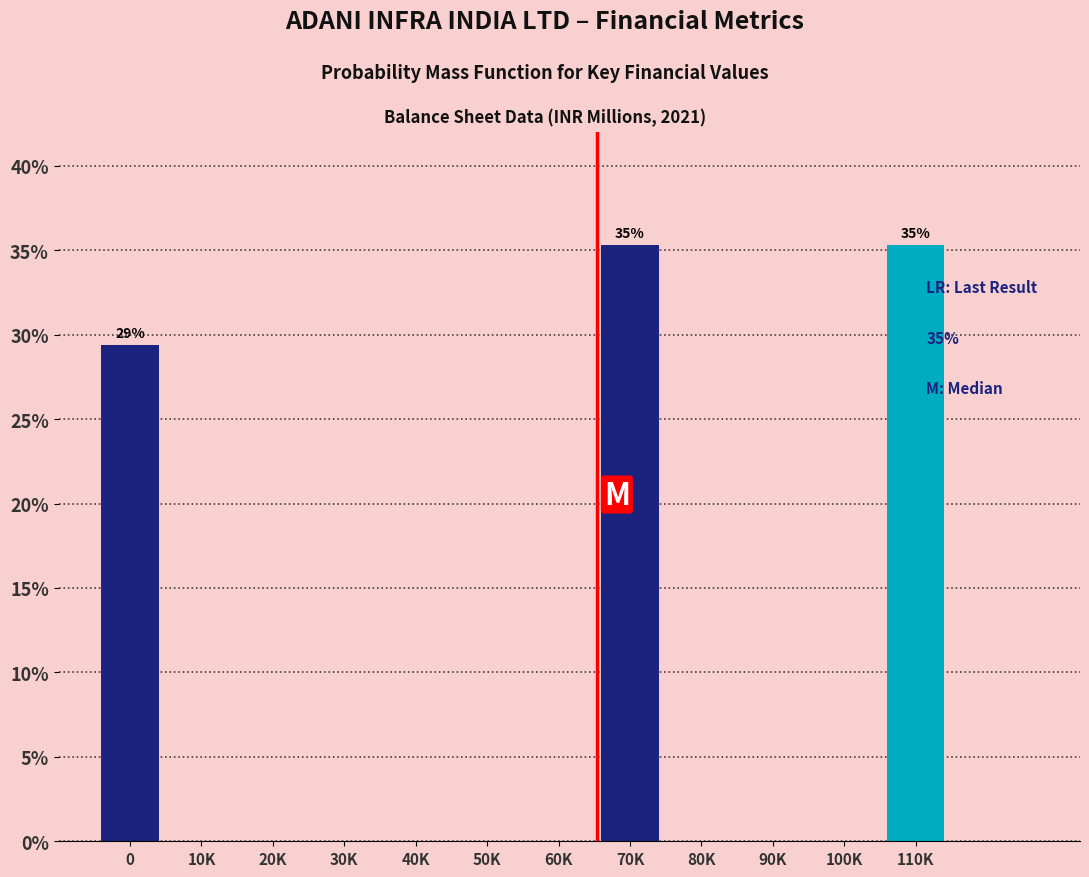

Reading left to right, transcribe all the data shown in this chart.

0=29.4	10K=0.0	20K=0.0	30K=0.0	40K=0.0	50K=0.0	60K=0.0	70K=35.3	80K=0.0	90K=0.0	100K=0.0	110K=35.3